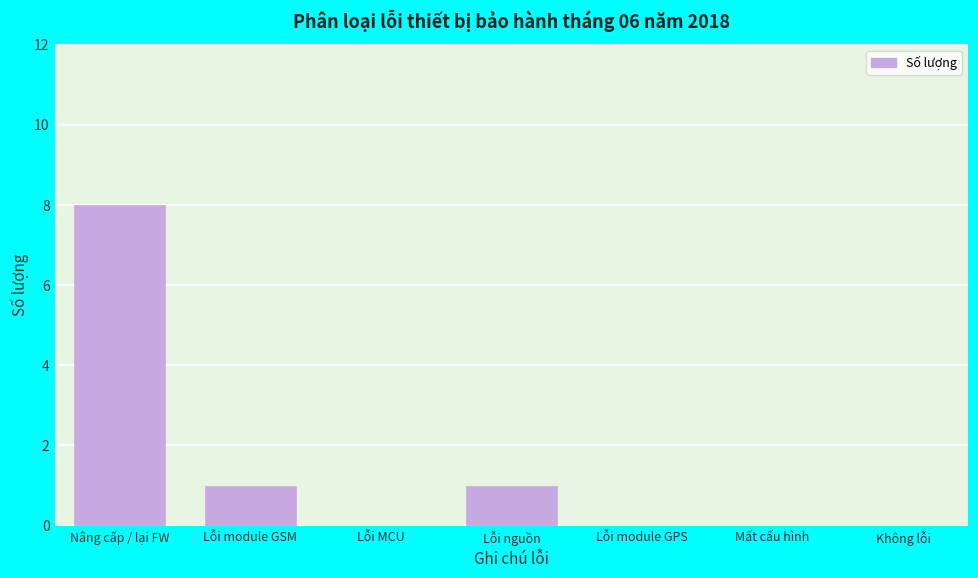

Reading left to right, extract all data points from this chart.

Nâng cấp / lại FW=8	Lỗi module GSM=1	Lỗi MCU=0	Lỗi nguồn=1	Lỗi module GPS=0	Mất cấu hình=0	Không lỗi=0